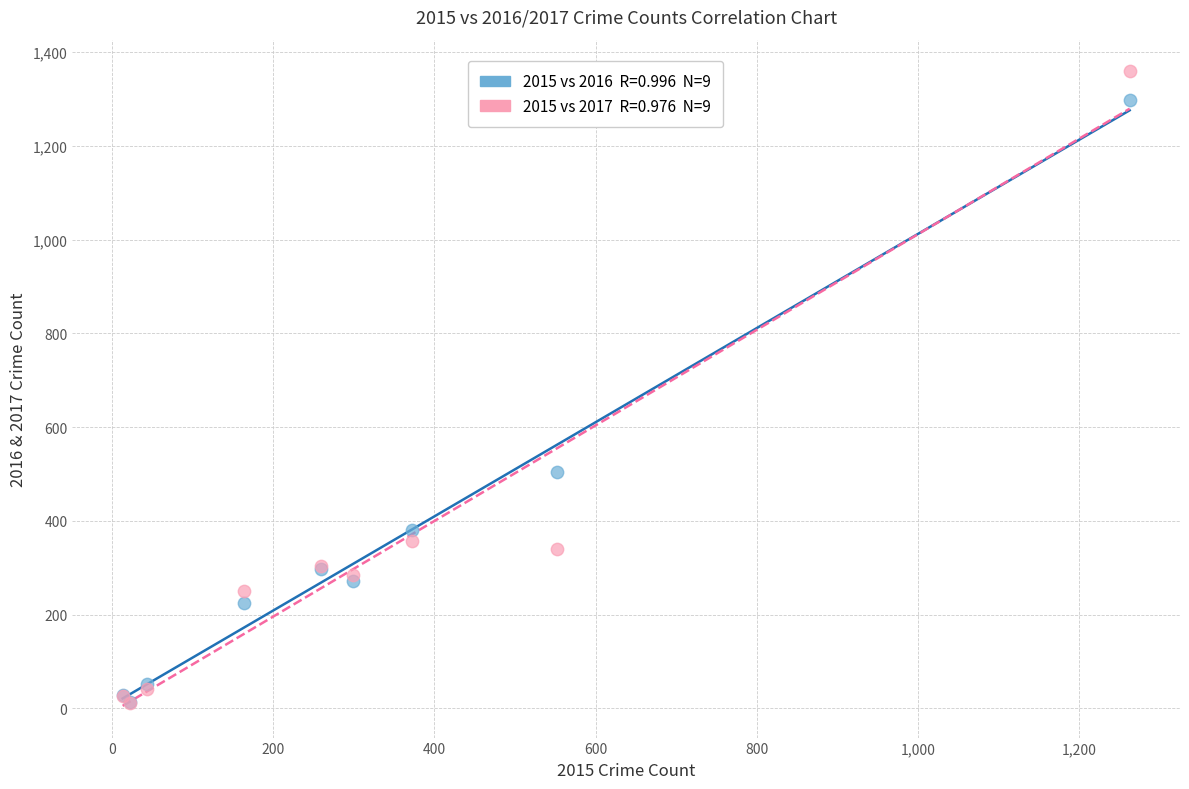

Across all series, what Y value is closest to 685?

505